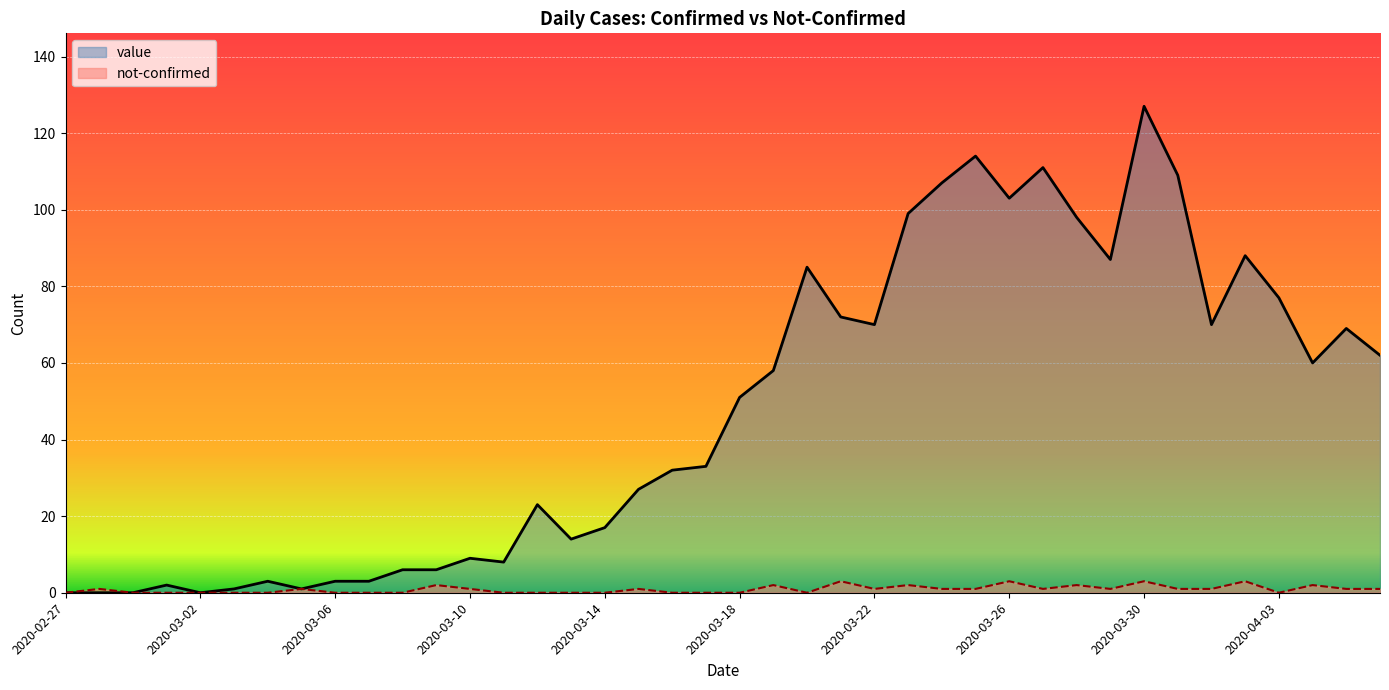

True or false: not-confirmed and value intersect in this chart.

False